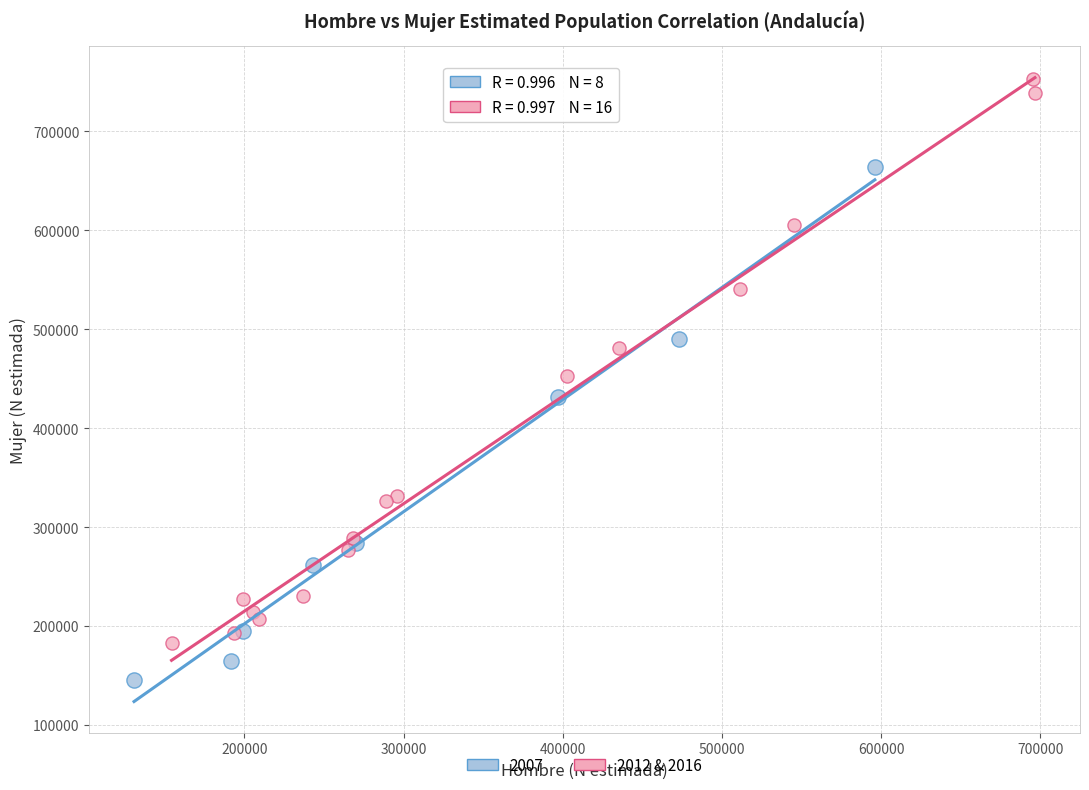

Which series has the largest Y range (max minus min)?

2012 & 2016